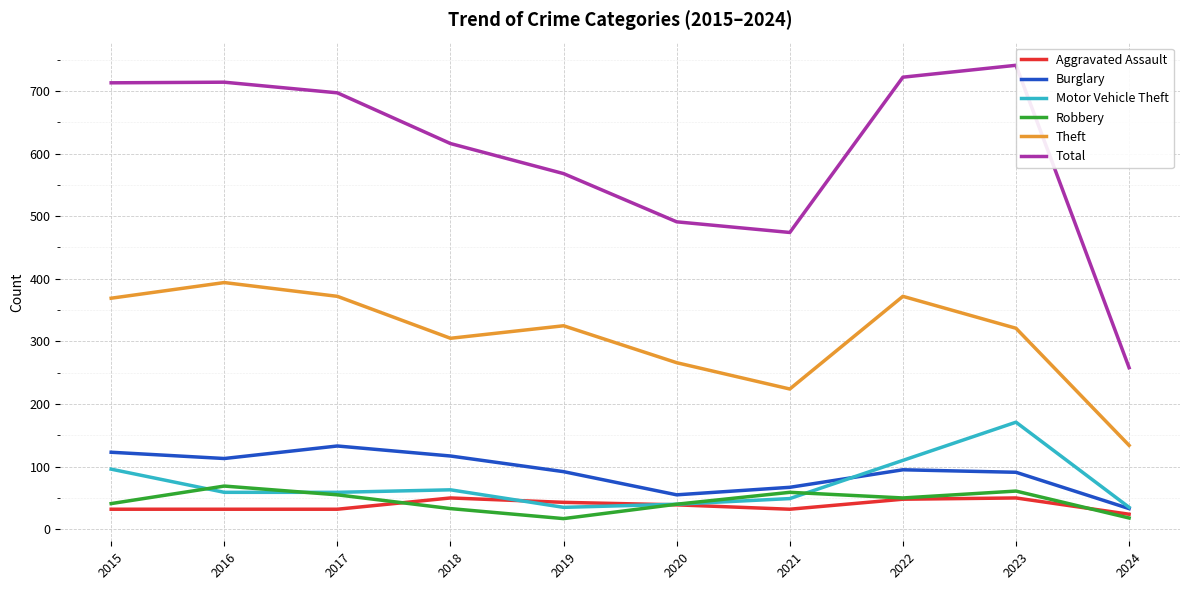

Which has a higher value, 2017 or 2018?

2018